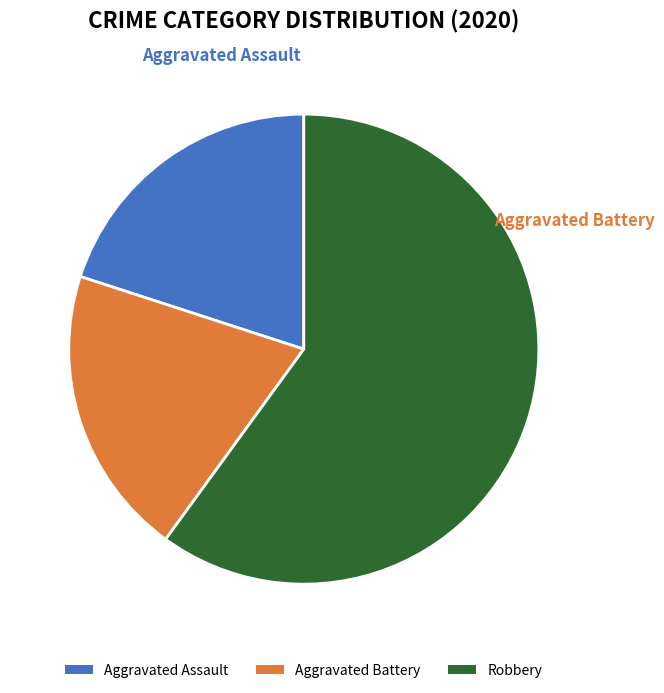

Count the number of slices in the pie.

3